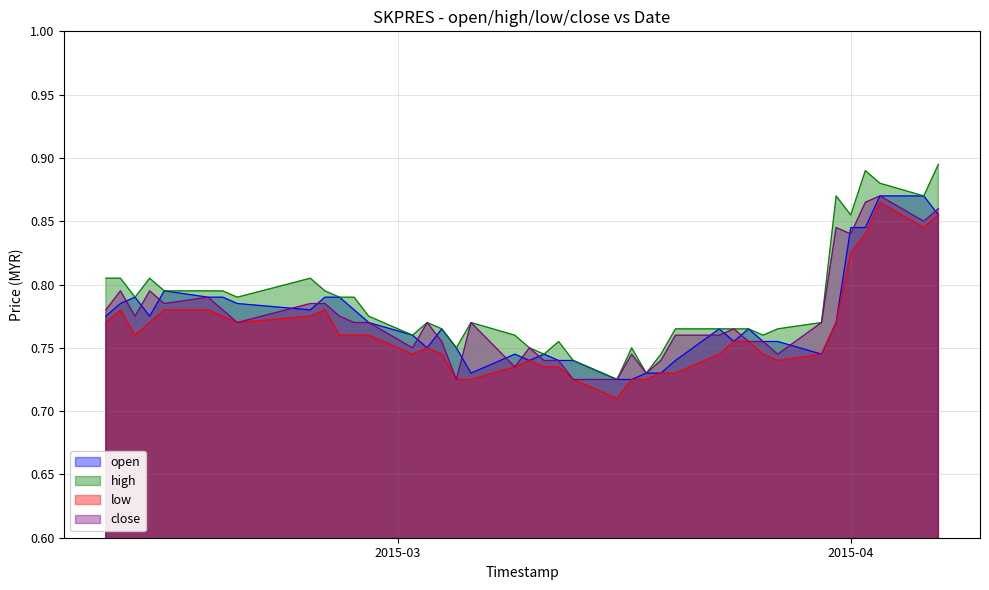

At which category does open reach its first local valley?

2015-02-12